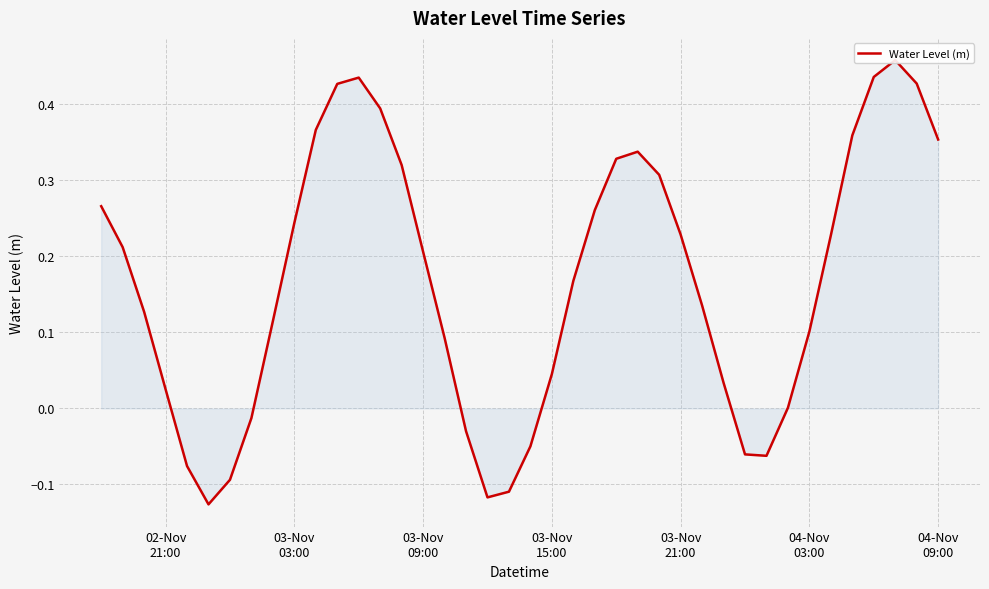

Reading right to left, extract all data points from this chart.

0.4	0.4	0.5	0.4	0.4	0.2	0.1	0.0	-0.1	-0.1	0.0	0.1	0.2	0.3	0.3	0.3	0.3	0.2	0.0	-0.0	-0.1	-0.1	-0.0	0.1	0.2	0.3	0.4	0.4	0.4	0.4	0.2	0.1	-0.0	-0.1	-0.1	-0.1	0.0	0.1	0.2	0.3